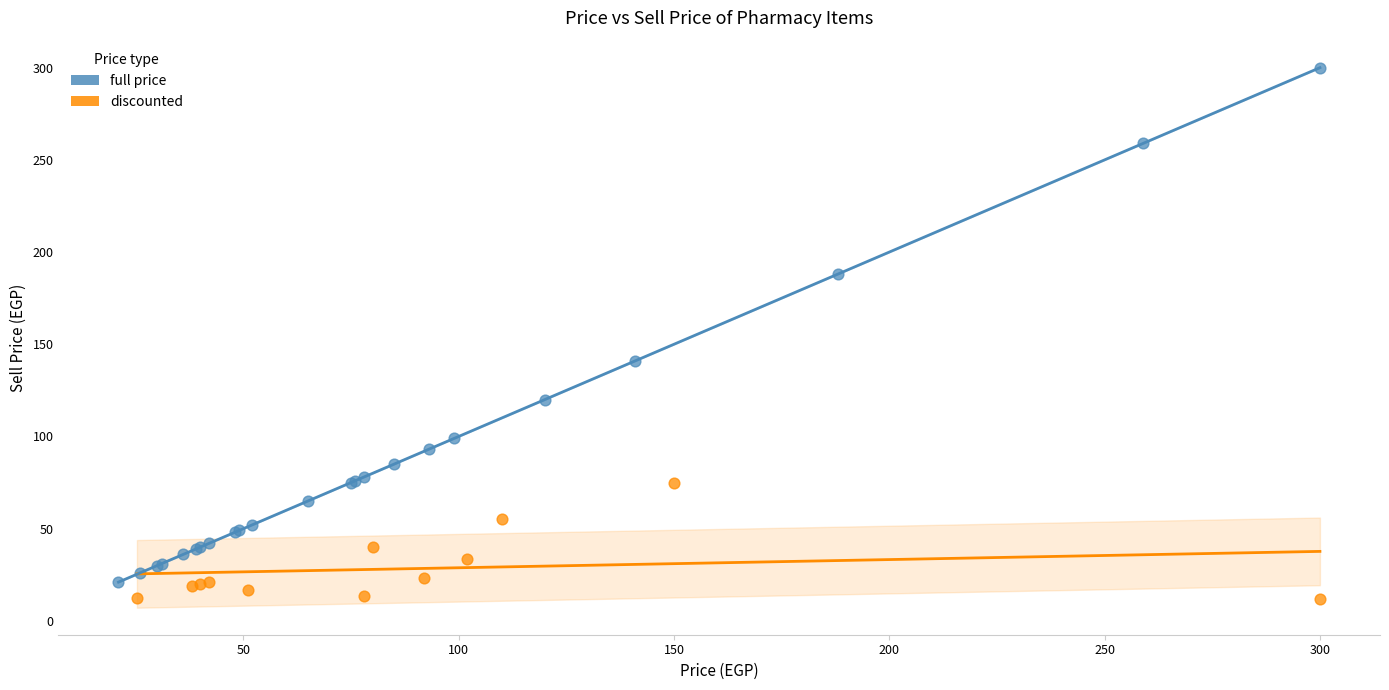

Which series contains the lowest Y value?

discounted